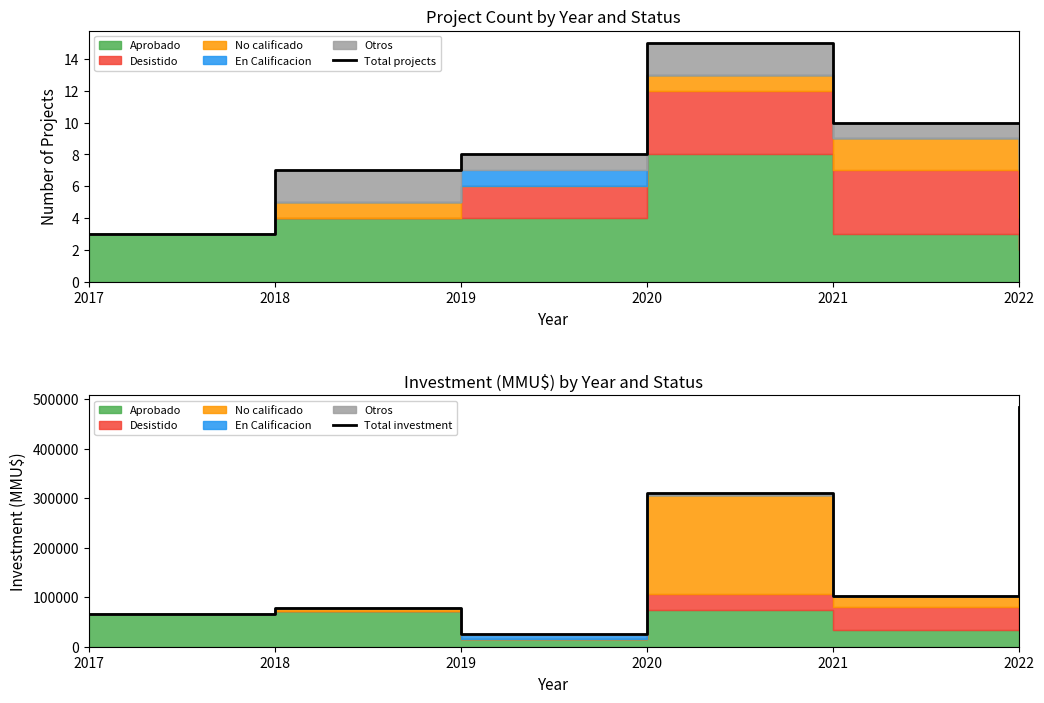

True or false: Total investment and Total projects cross at least once.

False